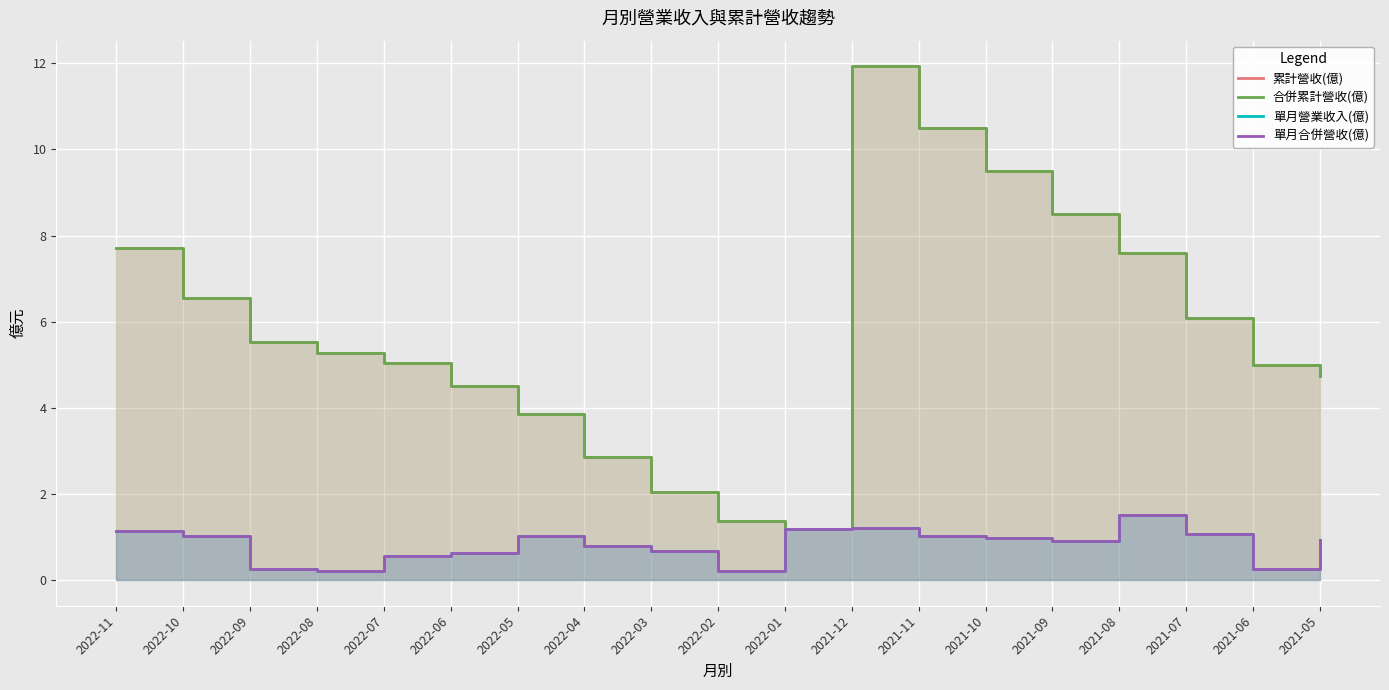

List the series in order of their peak value, lowest first.

單月營業收入(億), 單月合併營收(億), 累計營收(億), 合併累計營收(億)